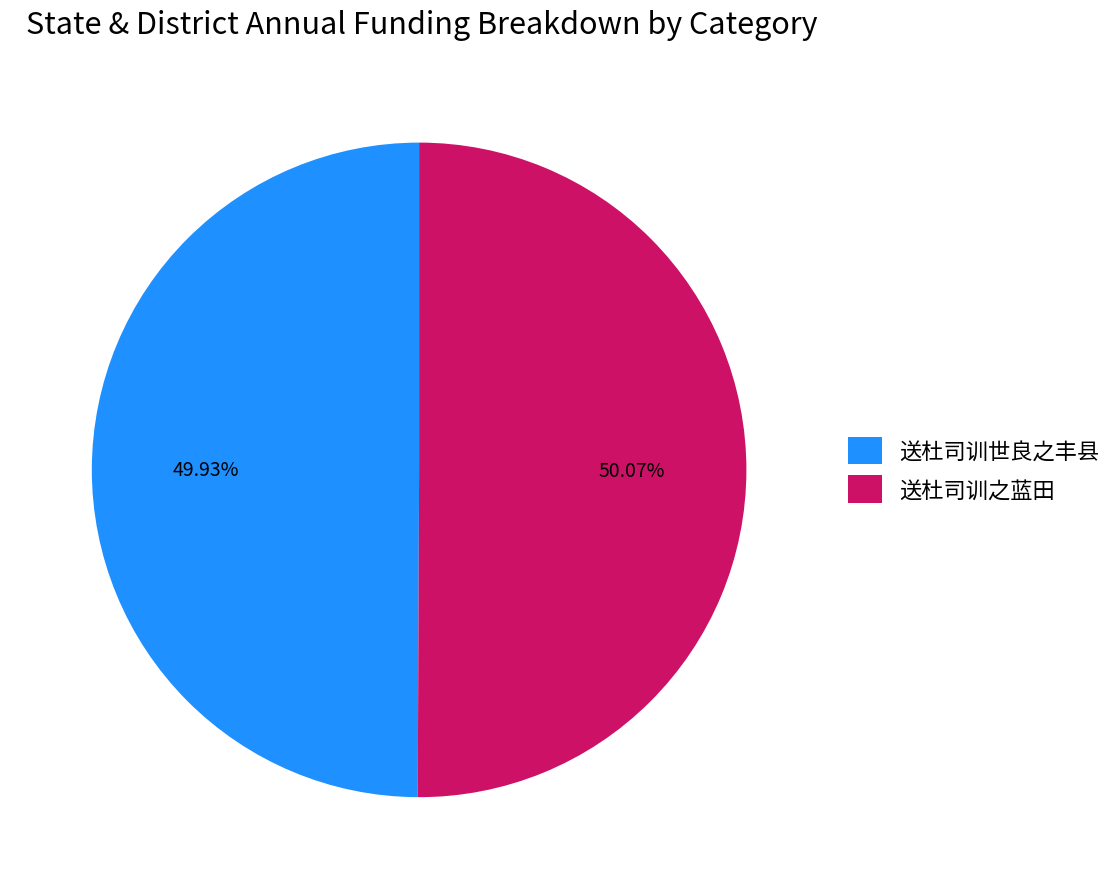

The 送杜司训之蓝田 slice represents 50% of the pie. True or false?

True